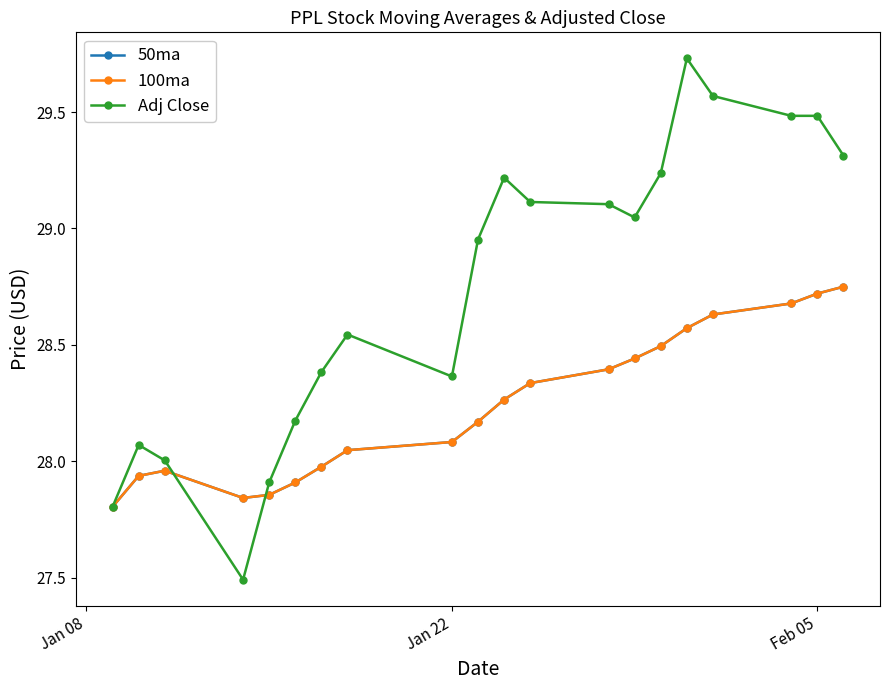

Does the chart have visible grid lines?

No